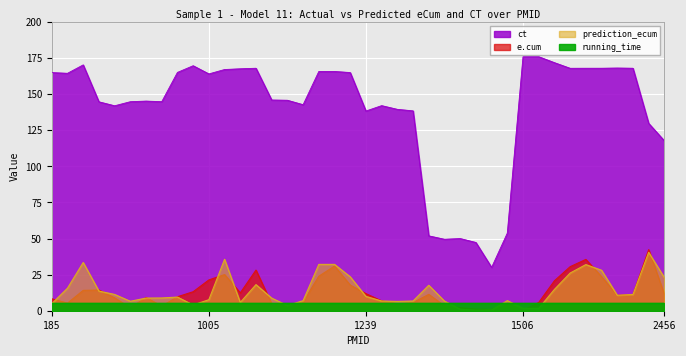

True or false: prediction_ecum and ct intersect in this chart.

False